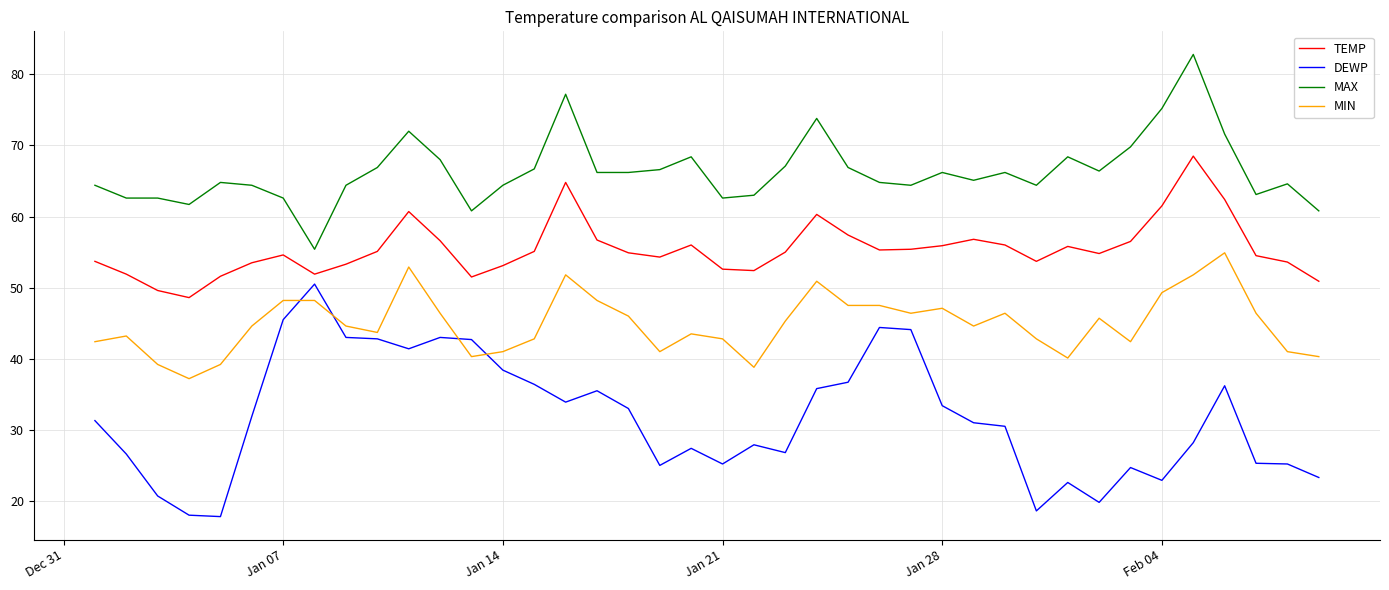

Which series has the largest total across all categories?

MAX